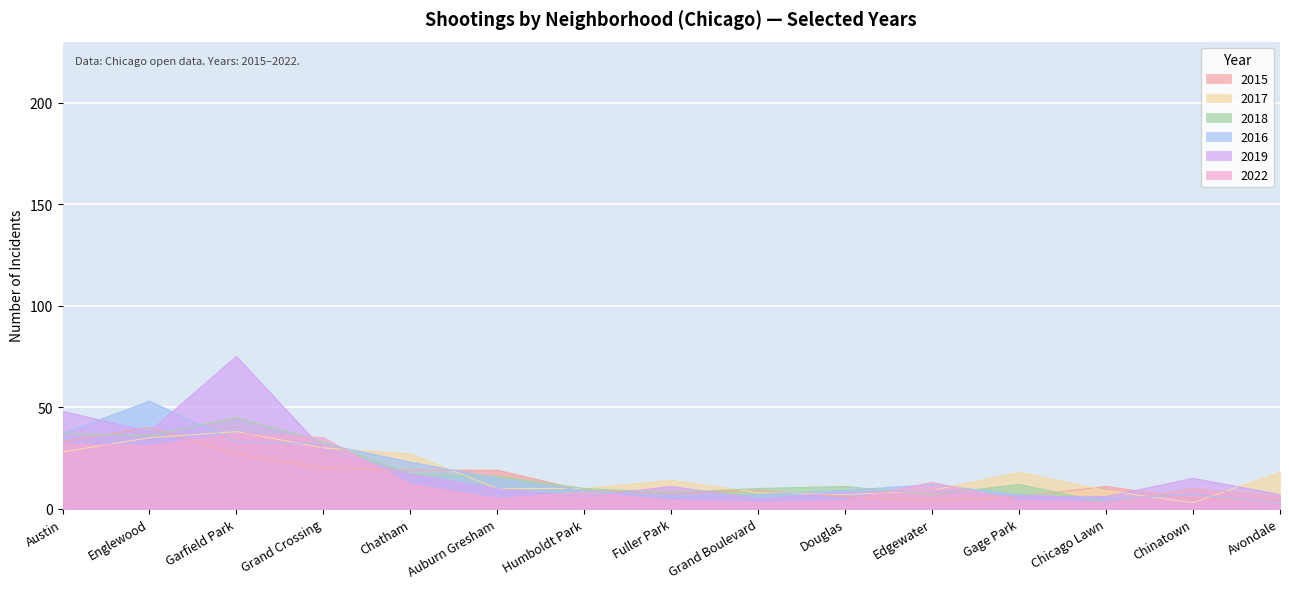

How many times do 2015 and 2016 cross each other?

5